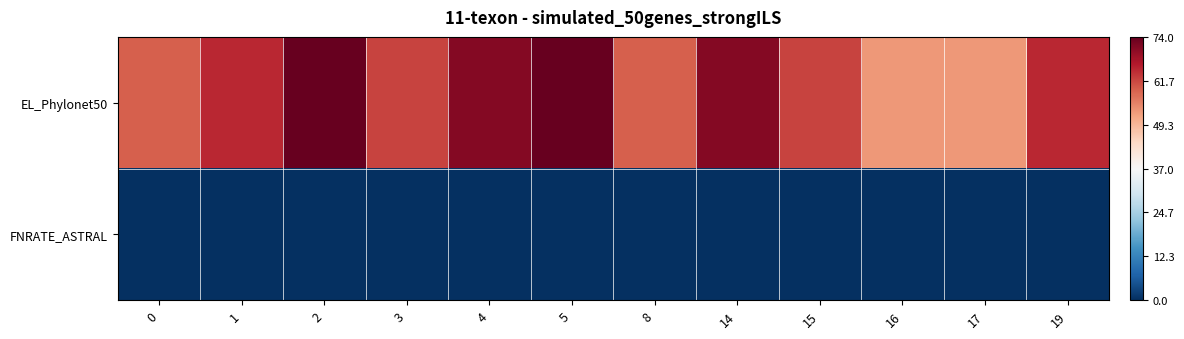

Rank the series by their average value, from highest to lowest.

EL_Phylonet50, FNRATE_ASTRAL